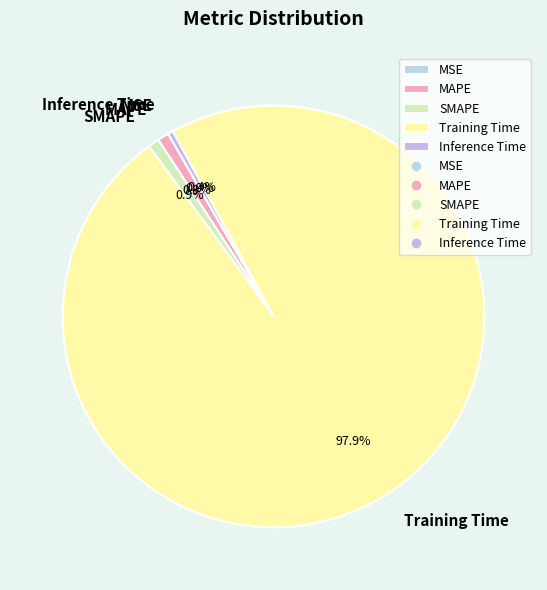

To the nearest percent, what is the difference between the largest and smallest slice percentages?

98%